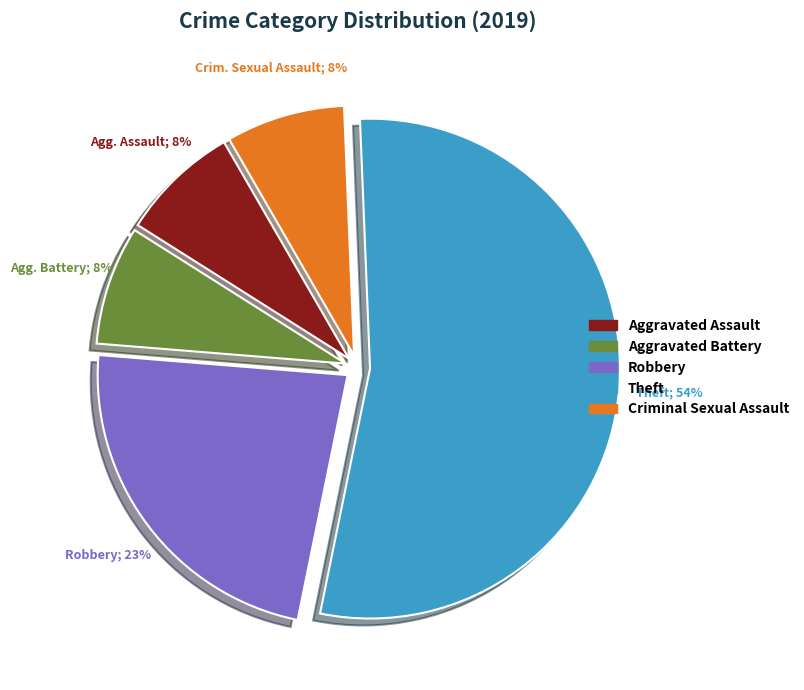

True or false: Robbery accounts for 33% of the total.

False